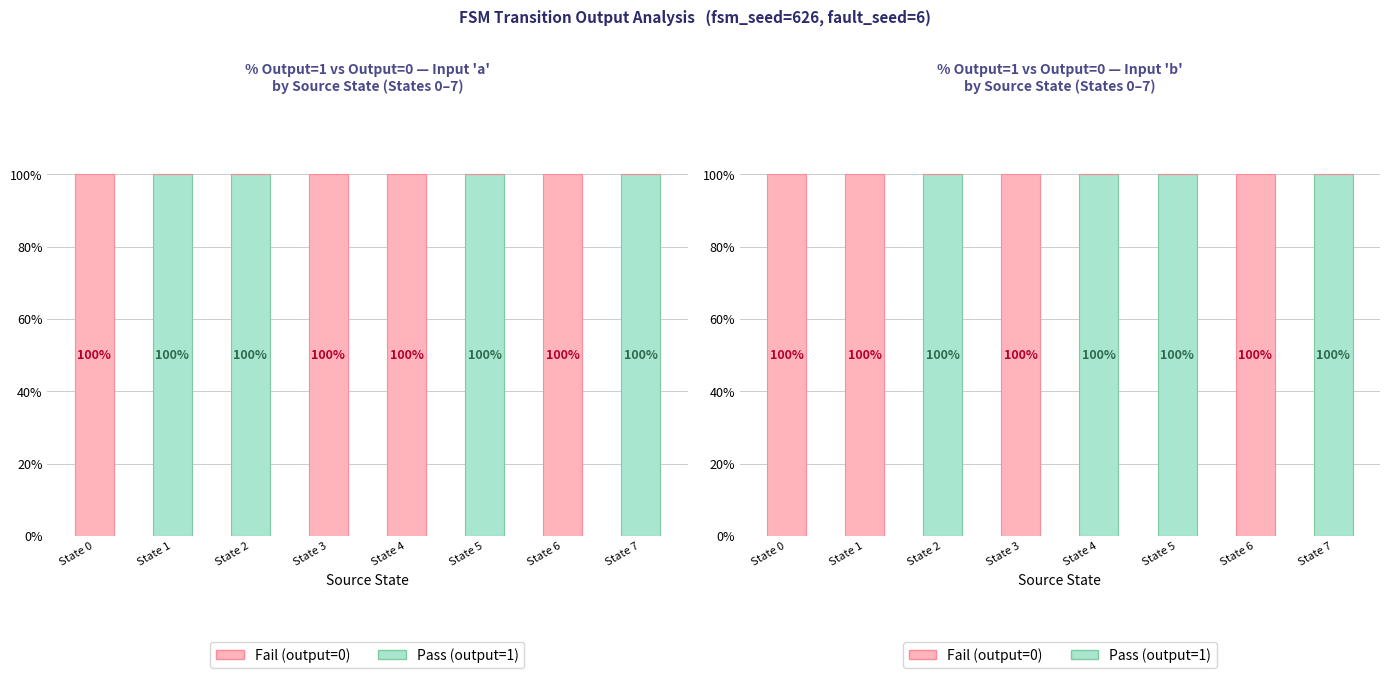

What is the sum of the Fail values at State 5 and State 3?

100